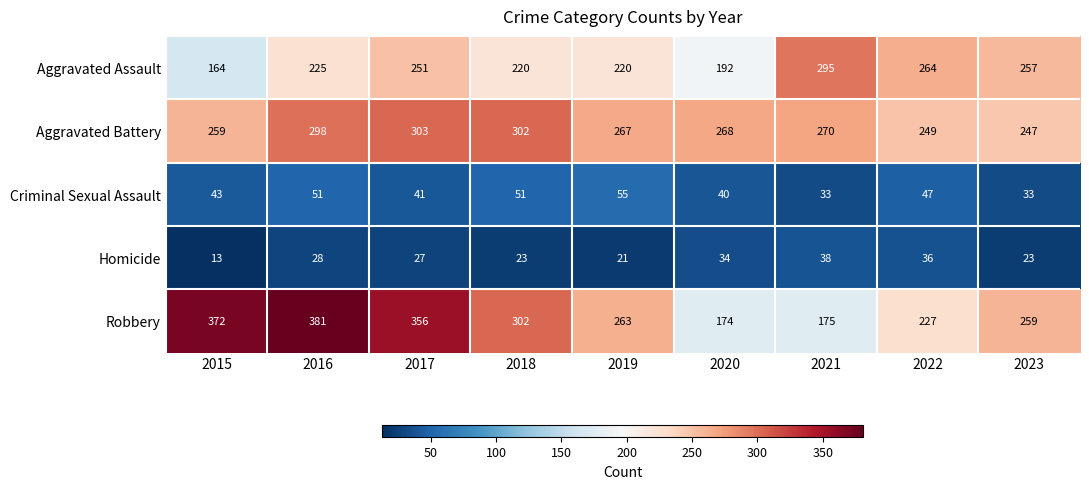

What is the highest value of the Criminal Sexual Assault series?

55